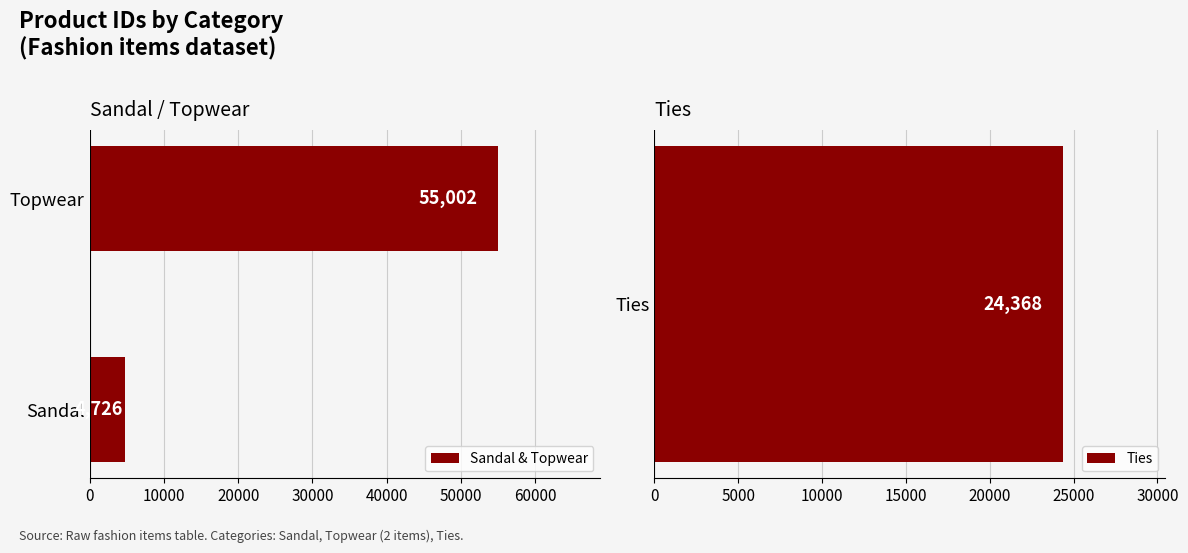

What is the sum of all Sandal & Topwear values?

59728